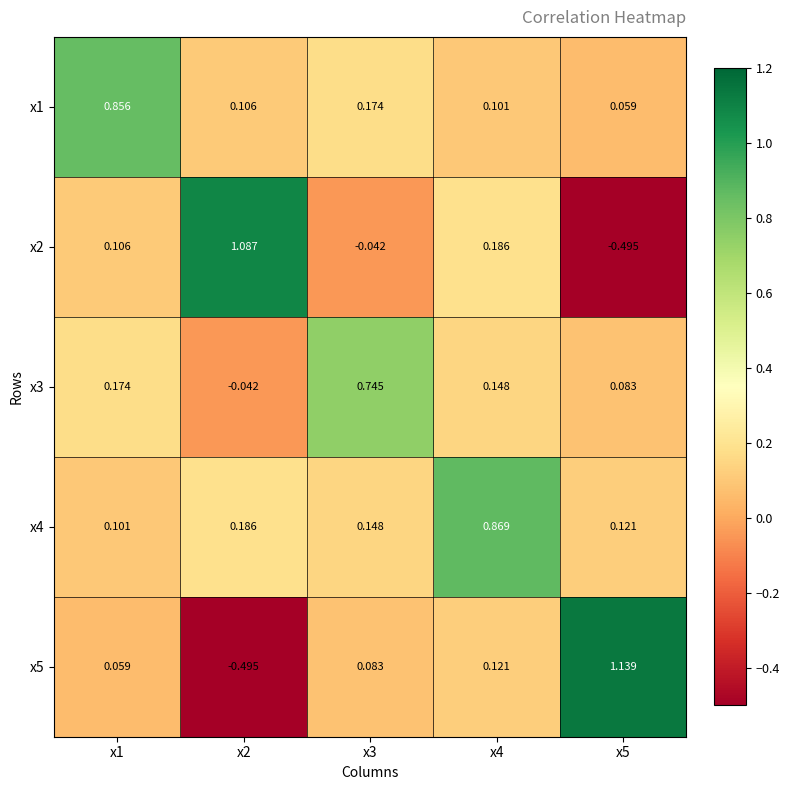

Is the value of x4 at x3 greater than the value of x5 at x4?

Yes